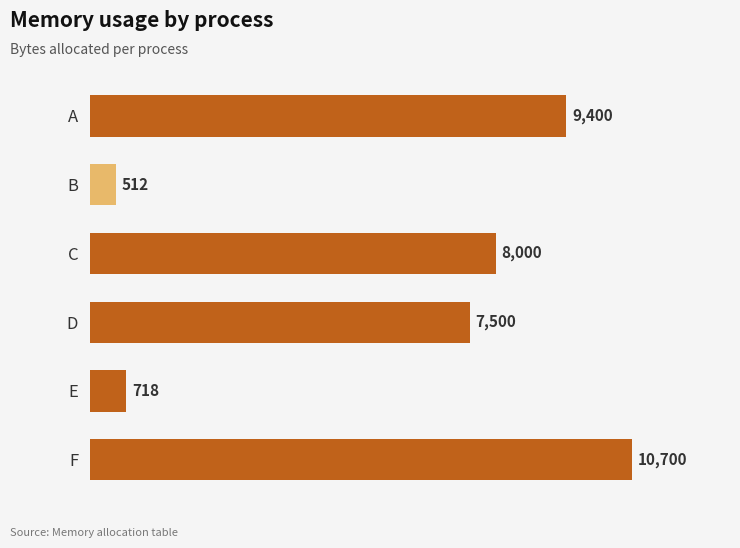

Reading top to bottom, extract all data points from this chart.

9400	512	8000	7500	718	10700